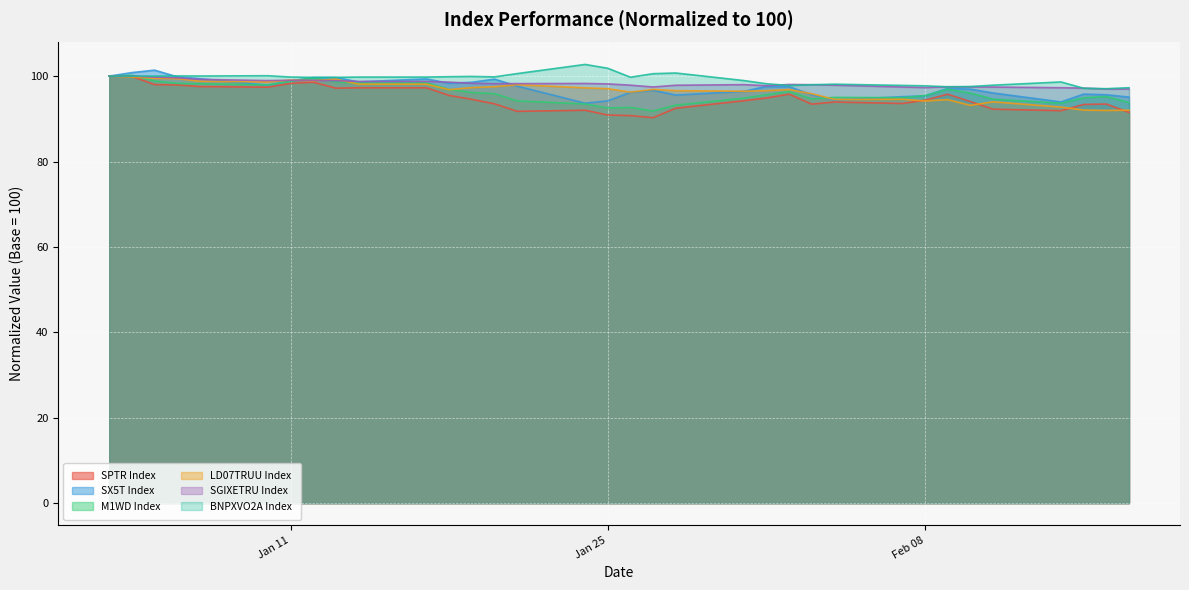

What is the highest value of the SX5T Index series?

101.4